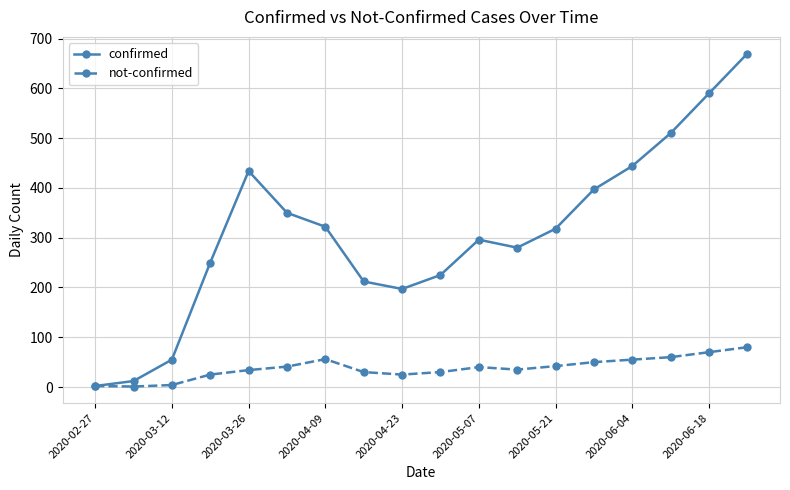

How many interior local valleys does the confirmed series have?

2